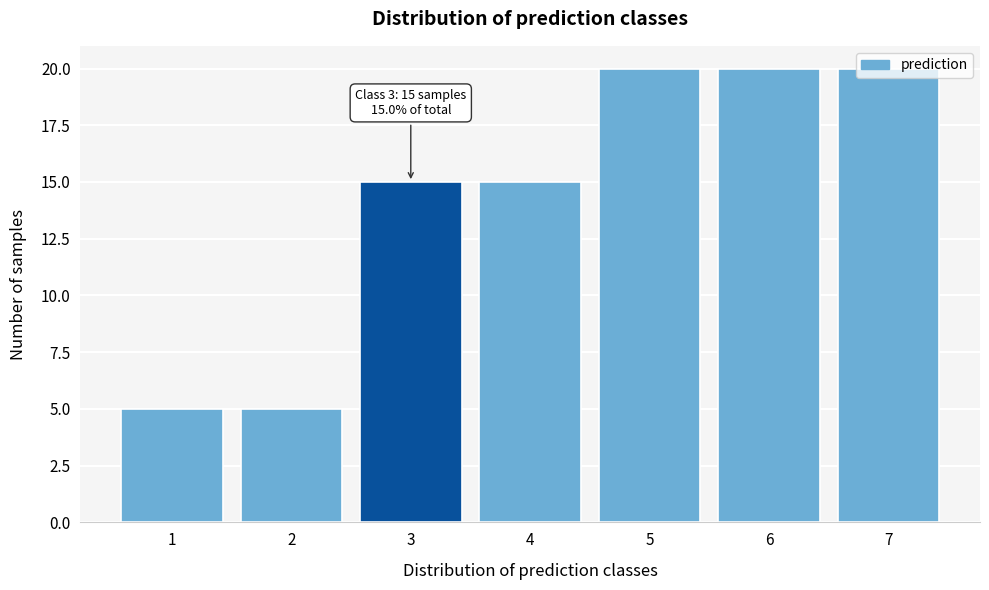

What is the maximum value shown in the chart?

20